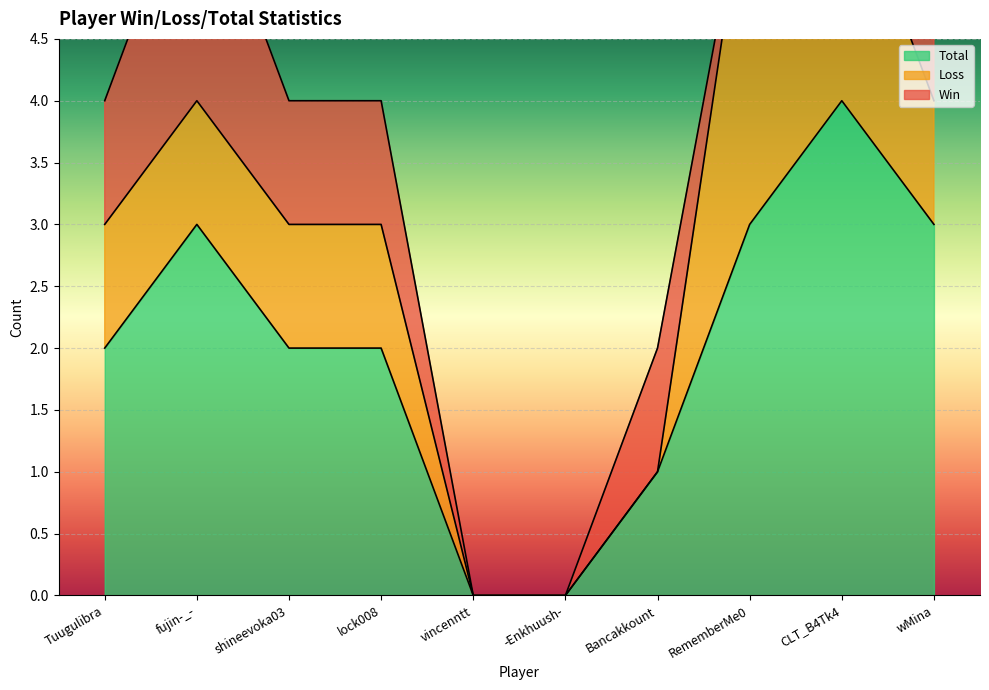

Which series changed the most between Tuugulibra and -Enkhuush-?

Total